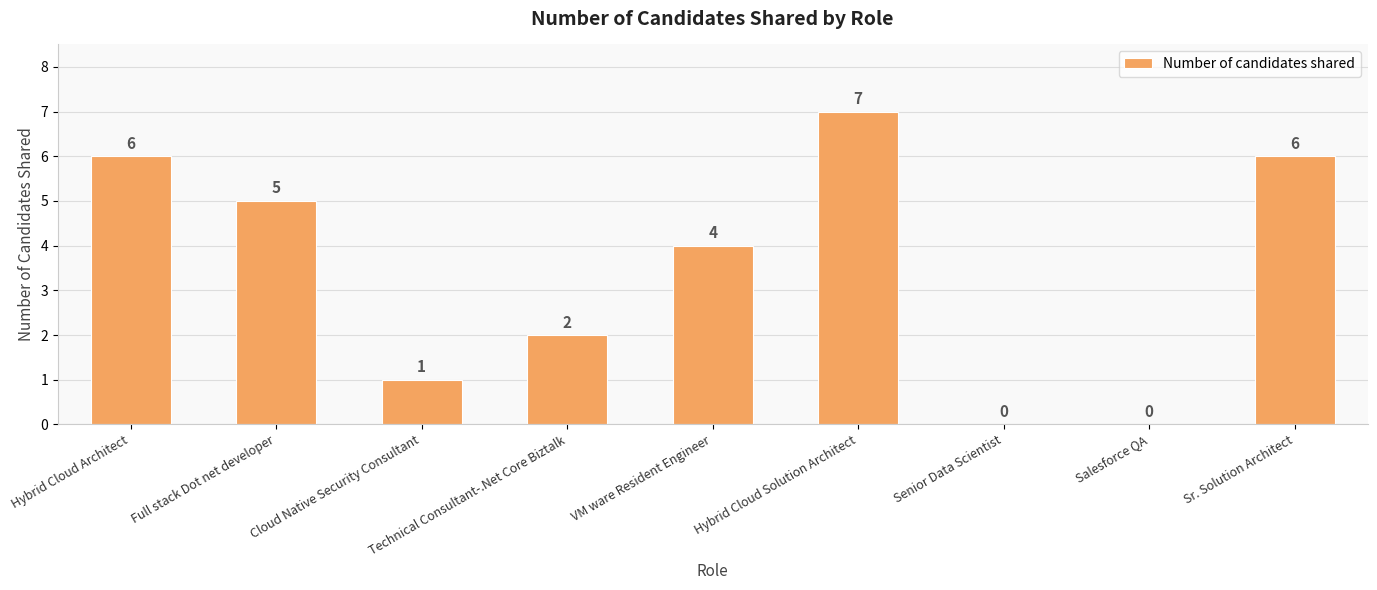

At which label is the value closest to 3?

Technical Consultant-.Net Core Biztalk